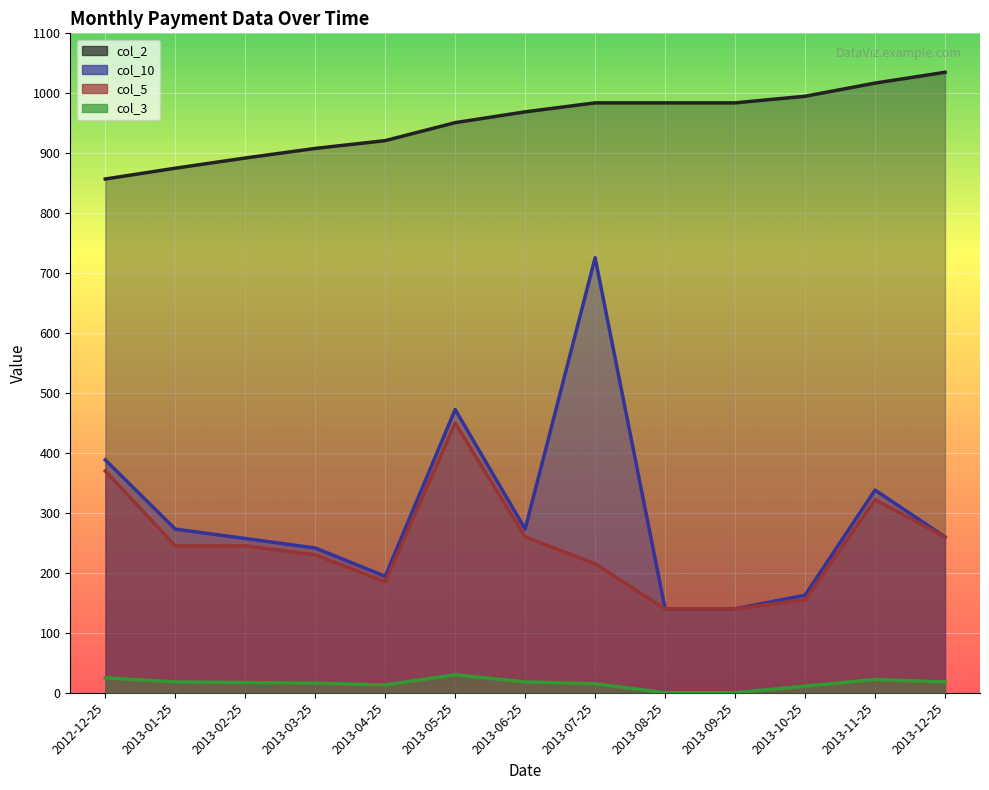

True or false: col_2 (line) and col_10 (line) intersect in this chart.

False